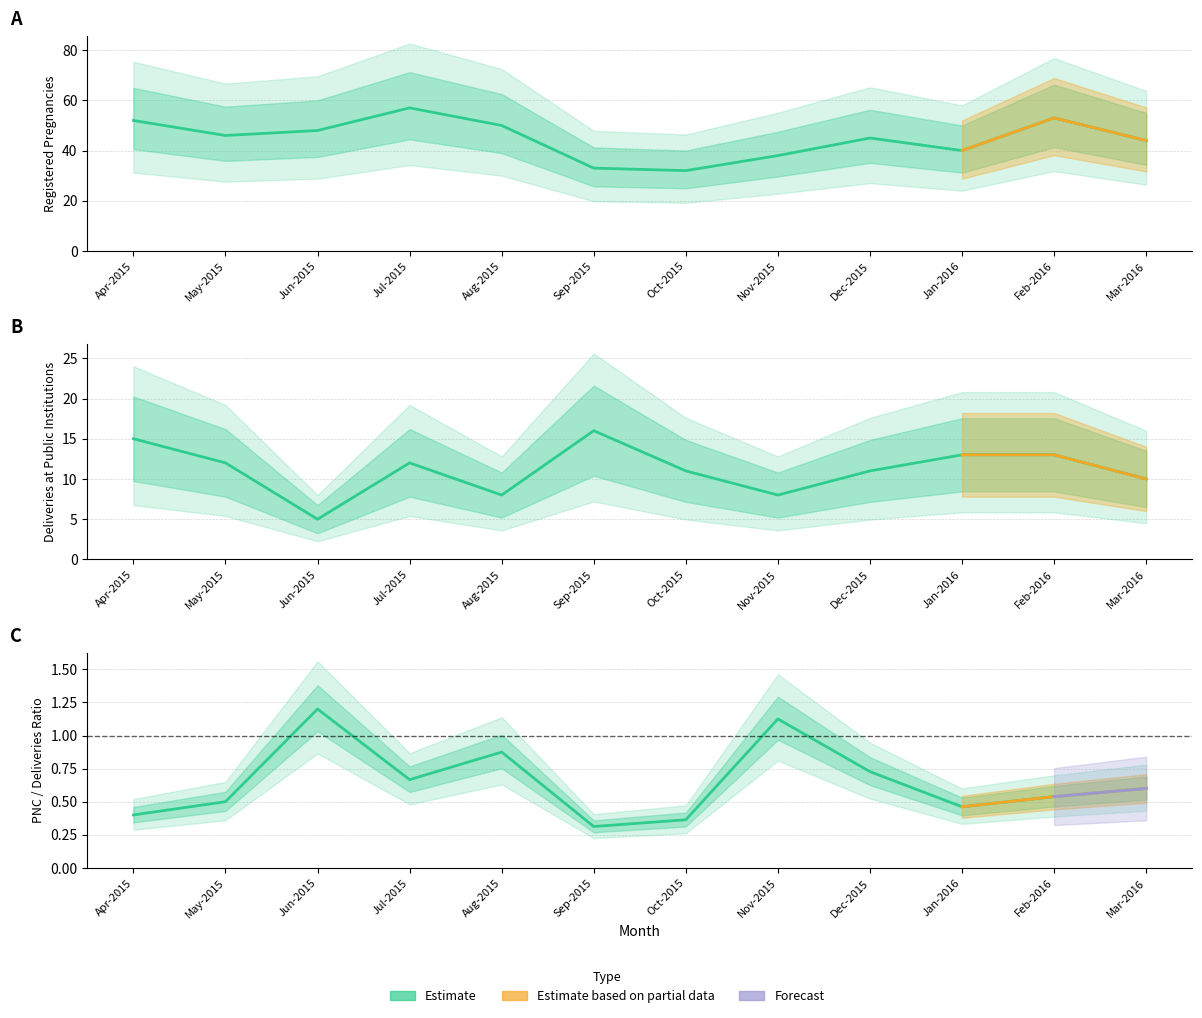

In Total Registered Pregnancies, how many points are lower than both neighbors (excluding endpoints)?

3